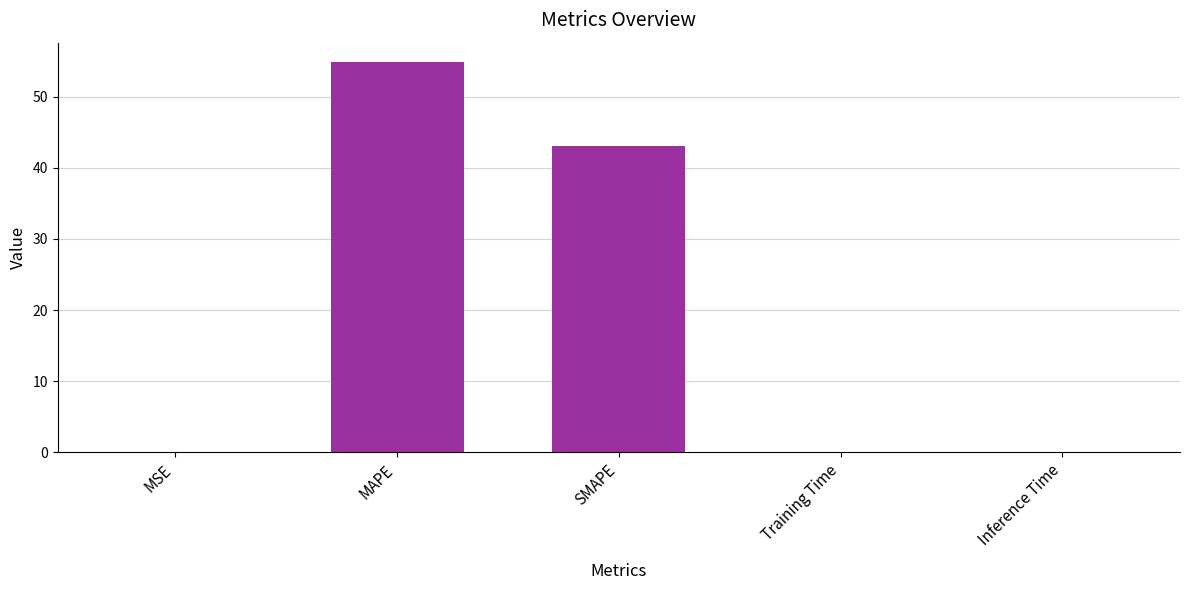

At which label is the value closest to 27?

SMAPE